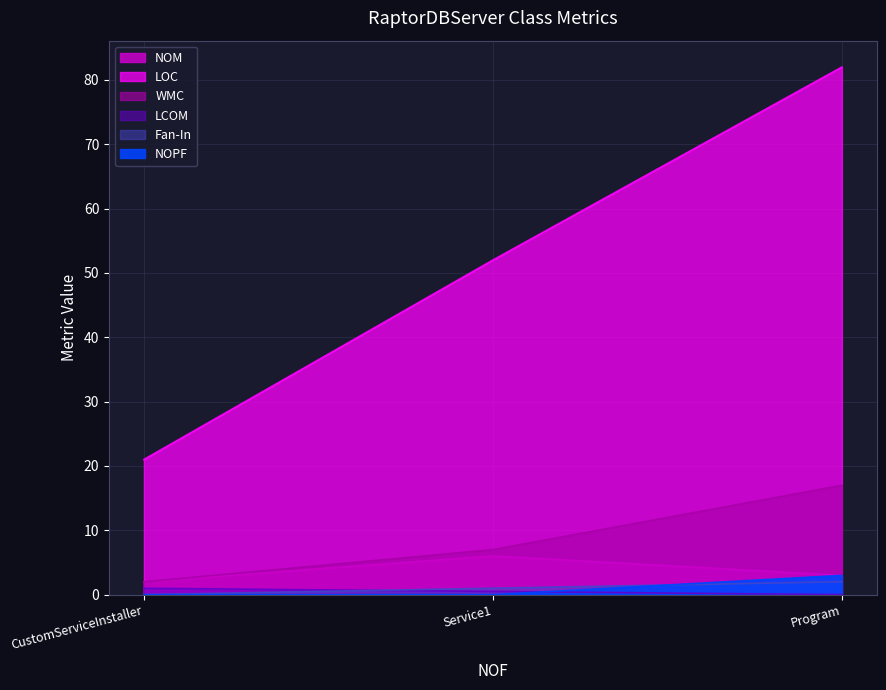

What is the label of the 3rd point from the right?

CustomServiceInstaller